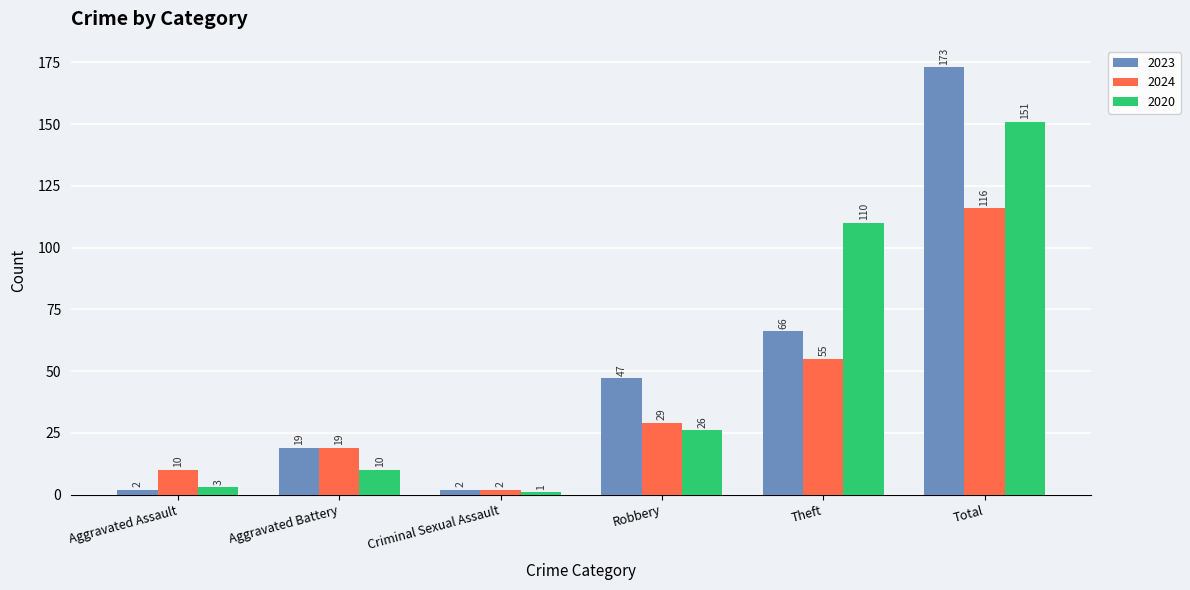

How many values in the 2024 series are below 29?

3